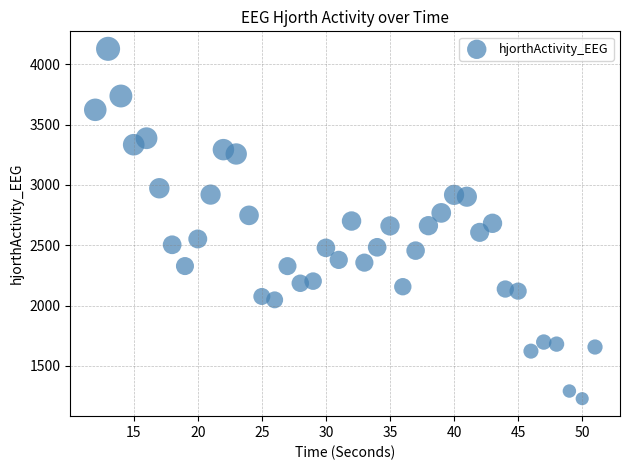

What is the range of Y values (max minus min)?

2899.7